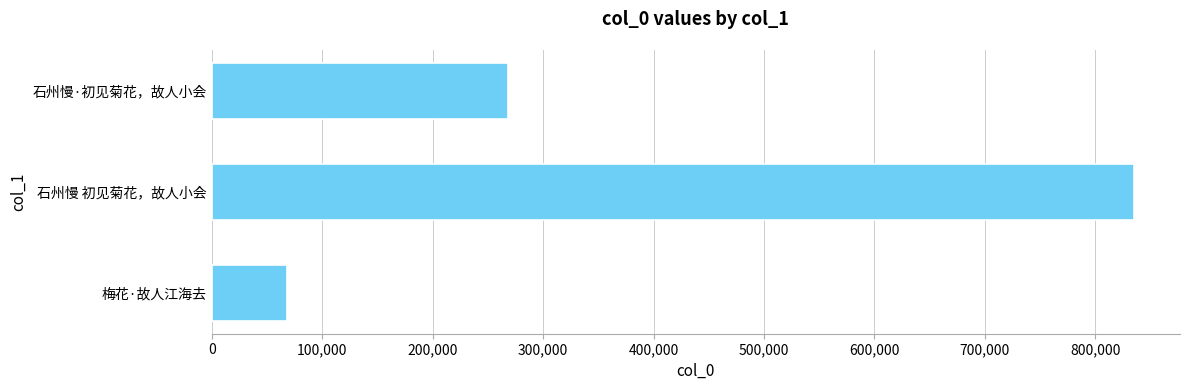

How many values are between 68481 and 834896?

3